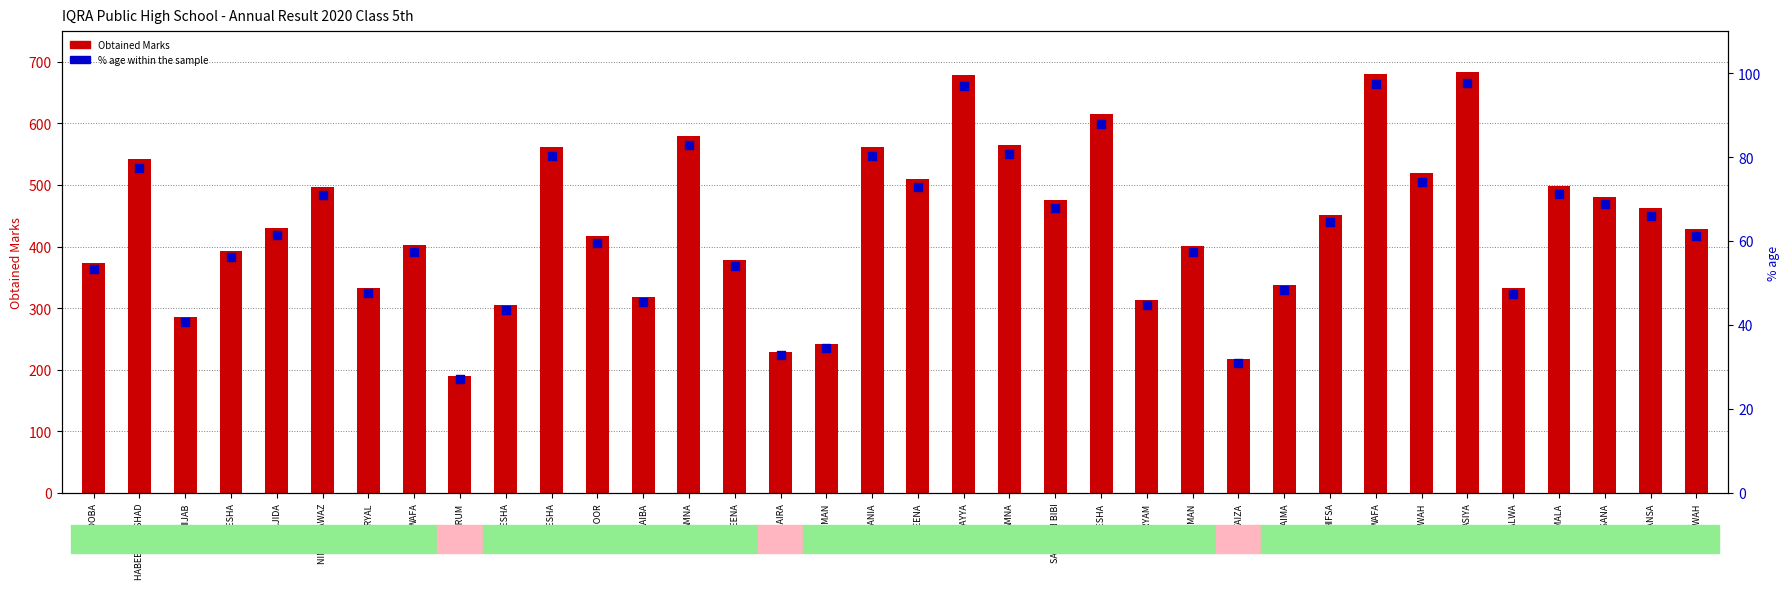

Is the value of % age at KASHMALA greater than the value of Obtained Marks at SAMREEN BIBI?

No